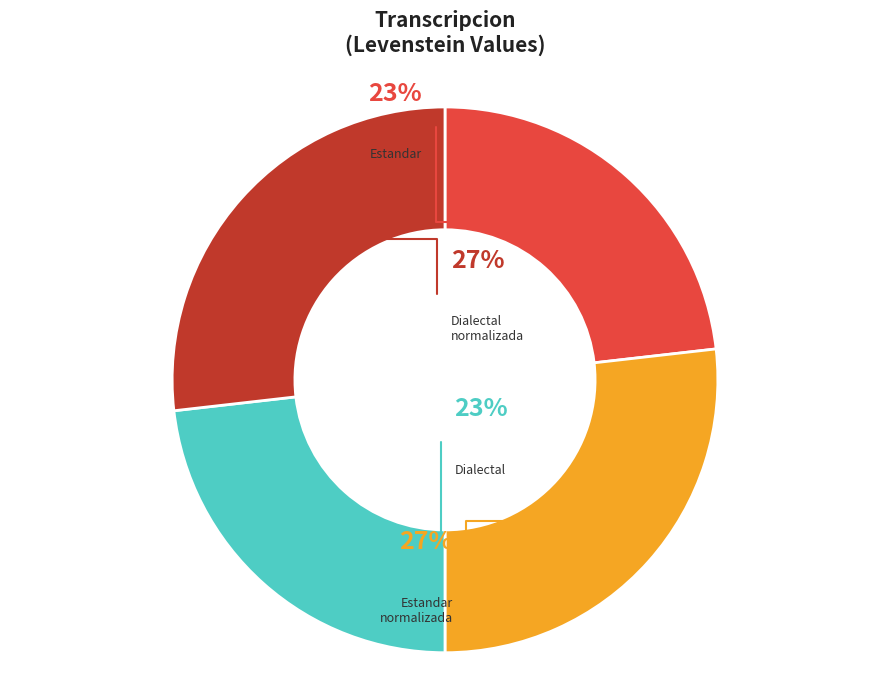

Is it true that Dialectal_normalizada is 27% of the pie?

True